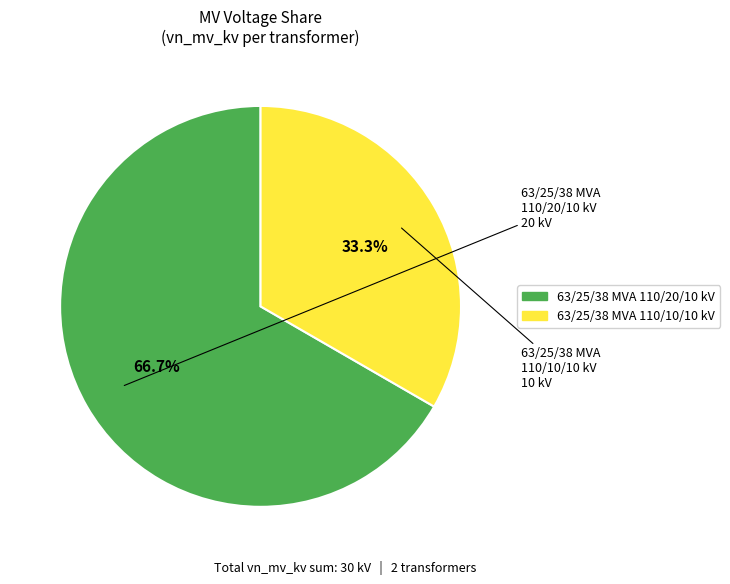

Rank the categories by value from lowest to highest.

63/25/38 MVA 110/10/10 kV, 63/25/38 MVA 110/20/10 kV